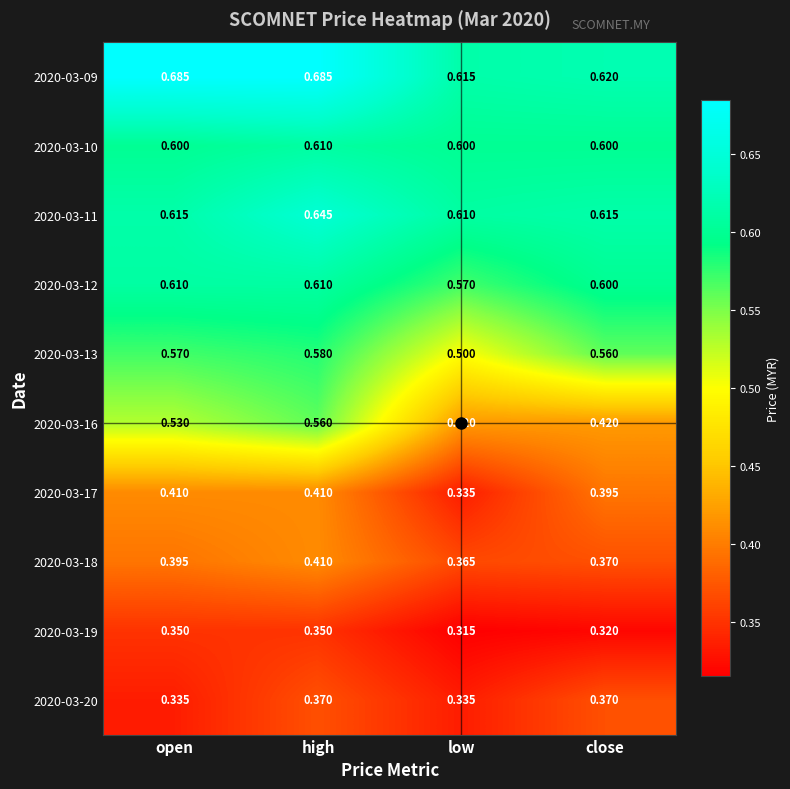

List the labels in order of 2020-03-13 value, smallest first.

low, close, open, high